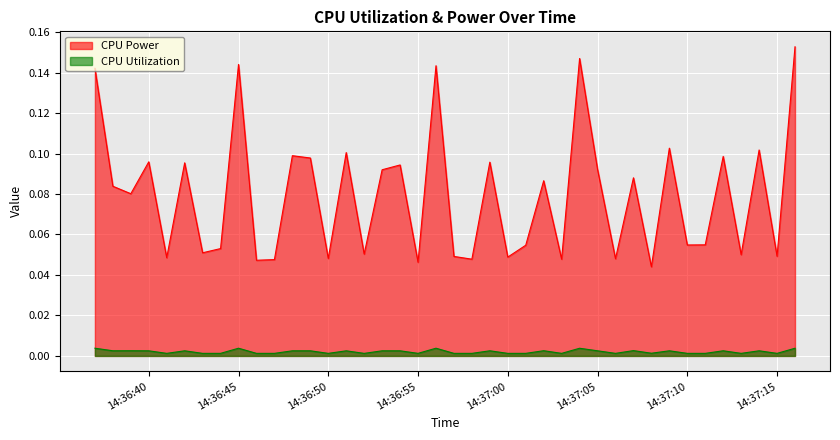

What is the sum of the CPU Power values at 2025-03-26 14:37:14 and 2025-03-26 14:37:03?

0.1